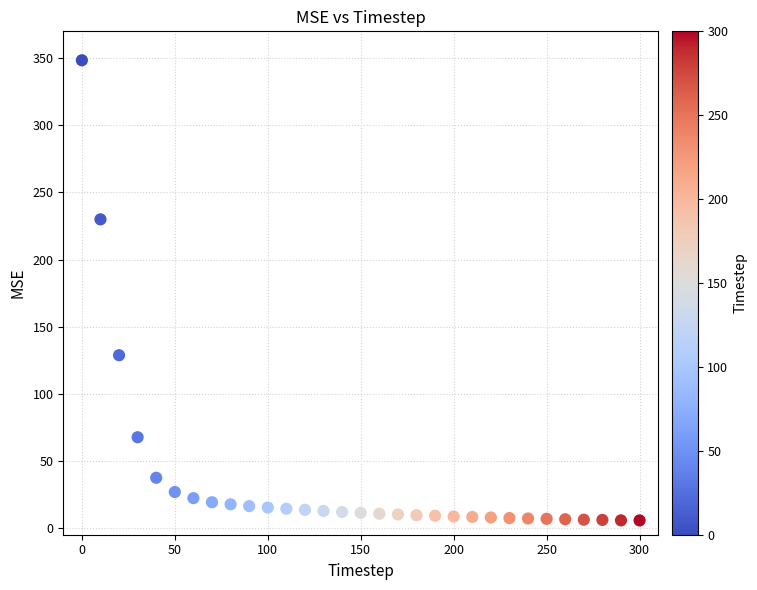

What is the range of X values (max minus min)?

300.0